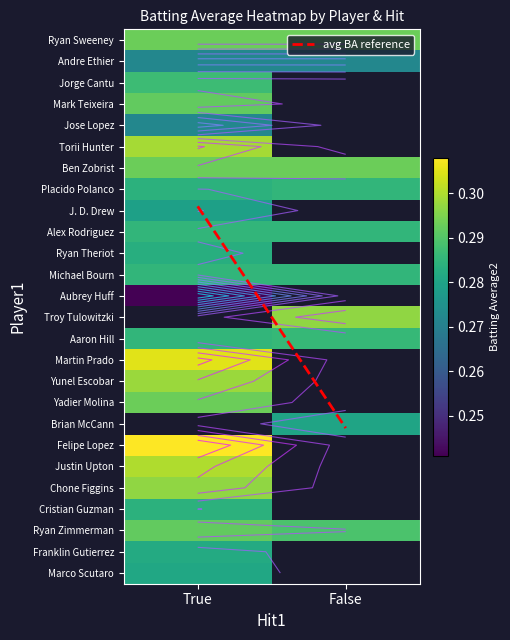

The Ryan Zimmerman series shows 0.1 at True. True or false?

False